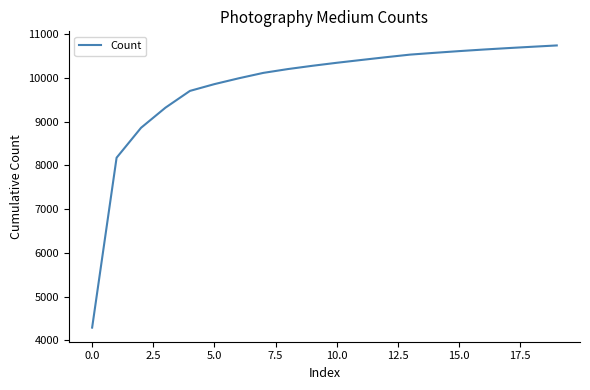

What is the sum of all values?

196563